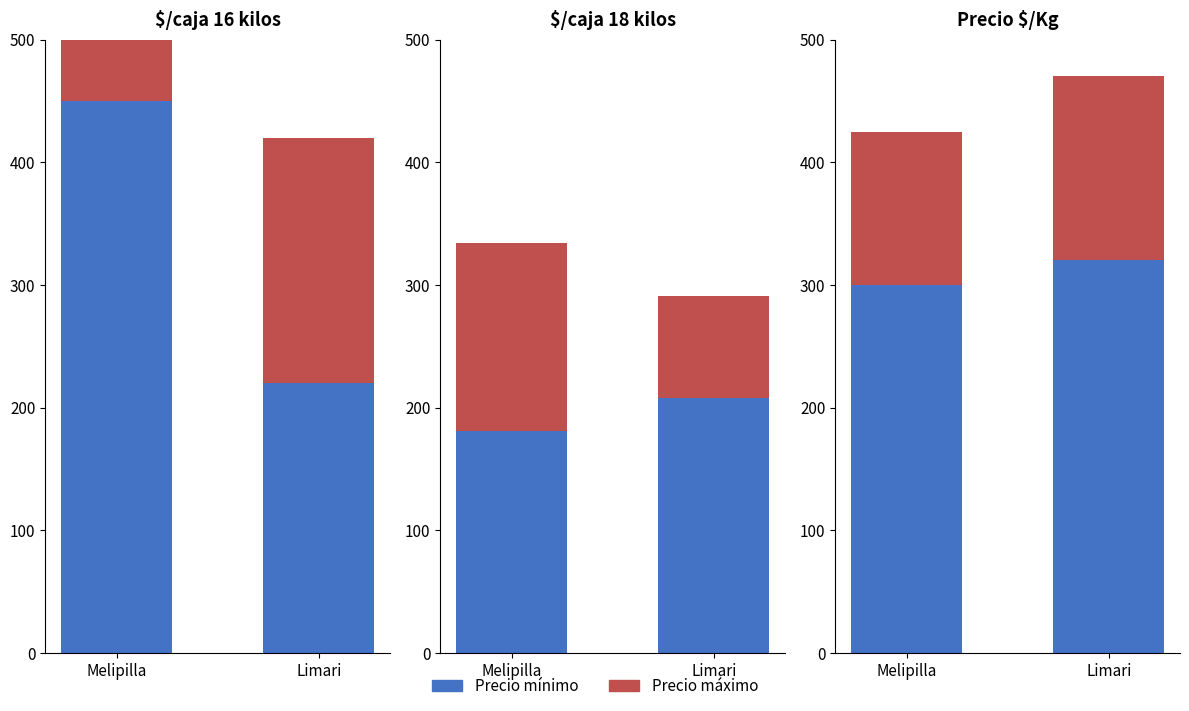

What is the value of the Precio mínimo bar at the 1st from the left?

300